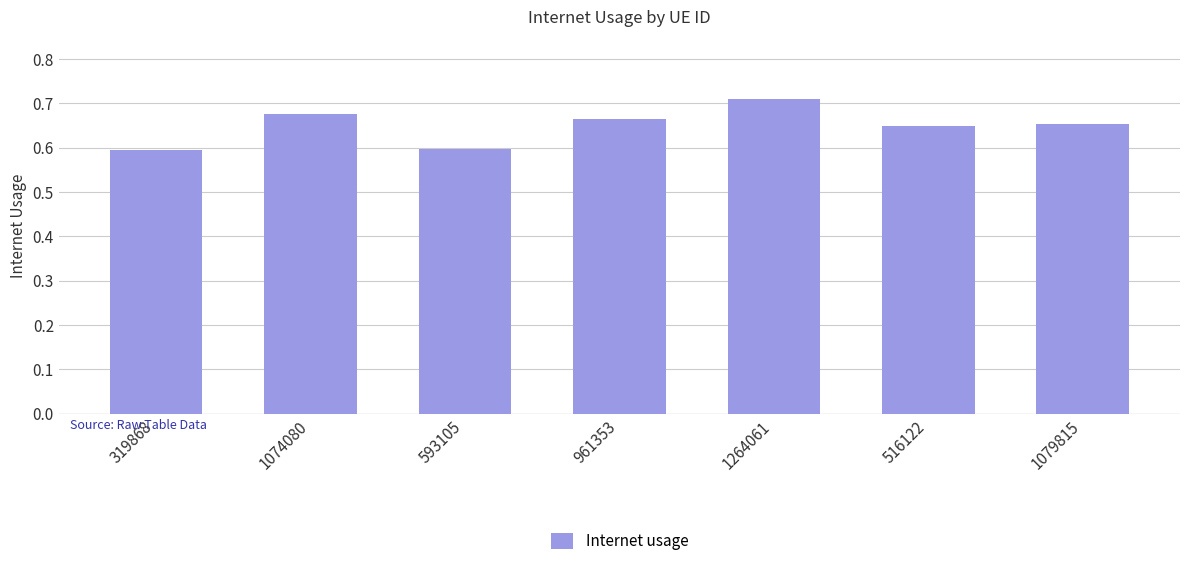

What is the sum of the values at 1079815 and 1264061?

1.4